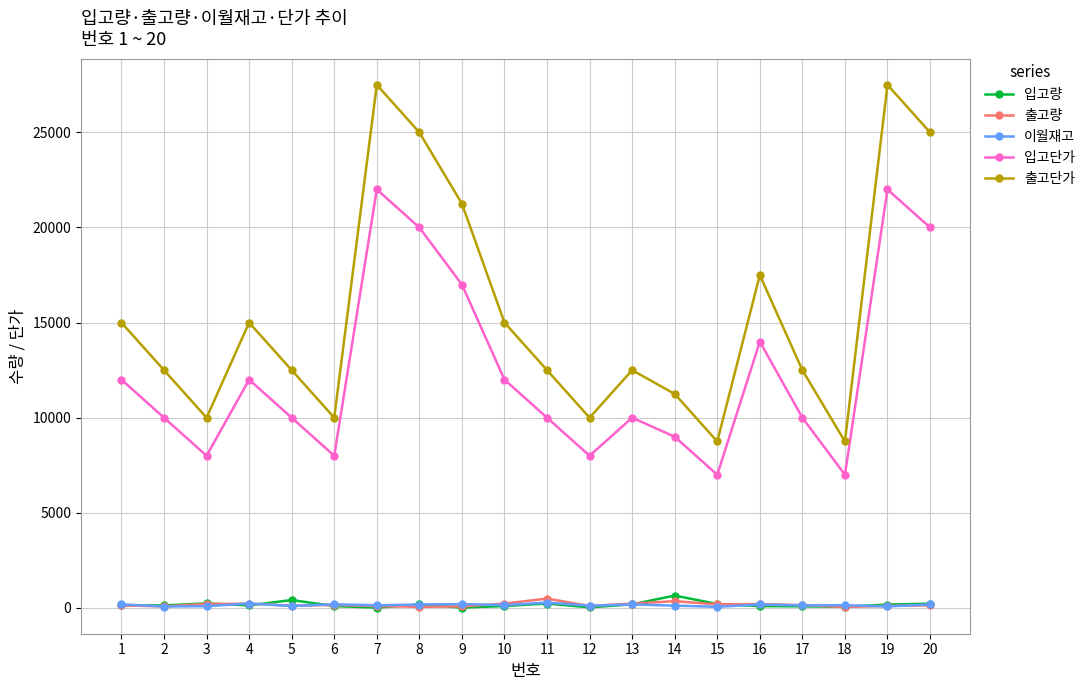

In 입고단가, how many points are higher than both neighbors (excluding endpoints)?

5